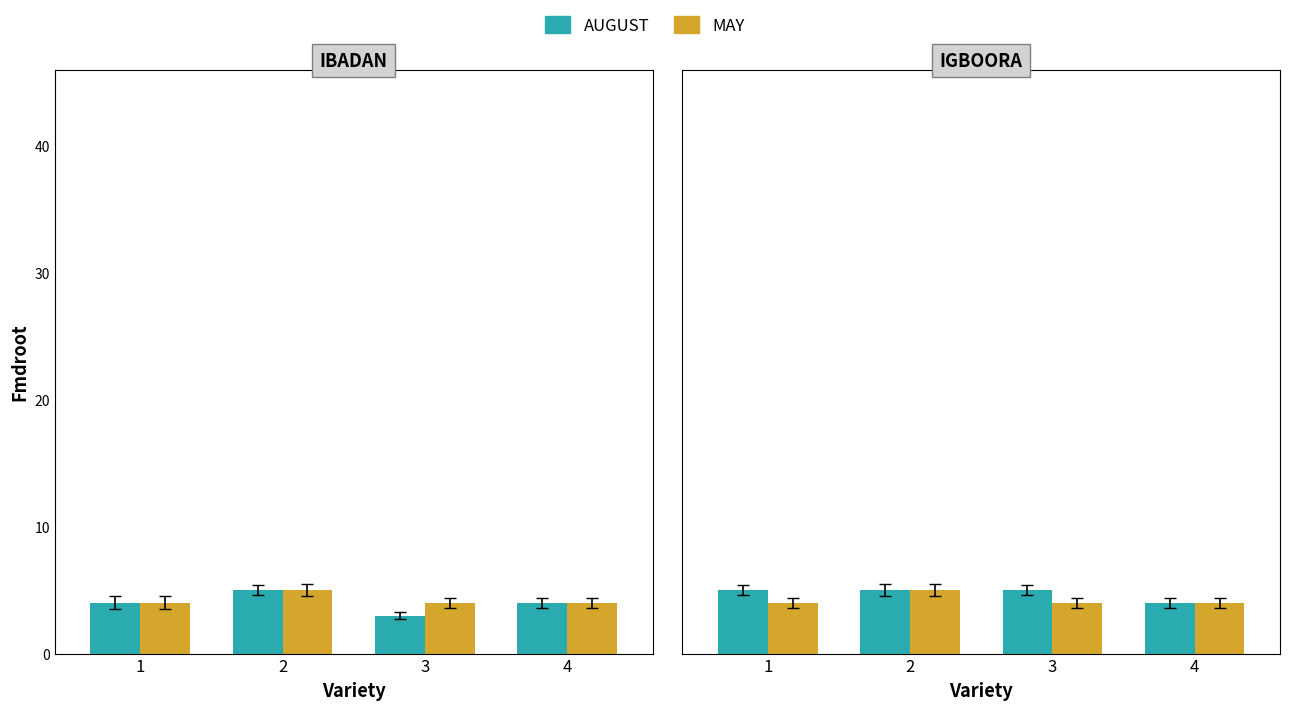

What is the total value across all series at 3?

9